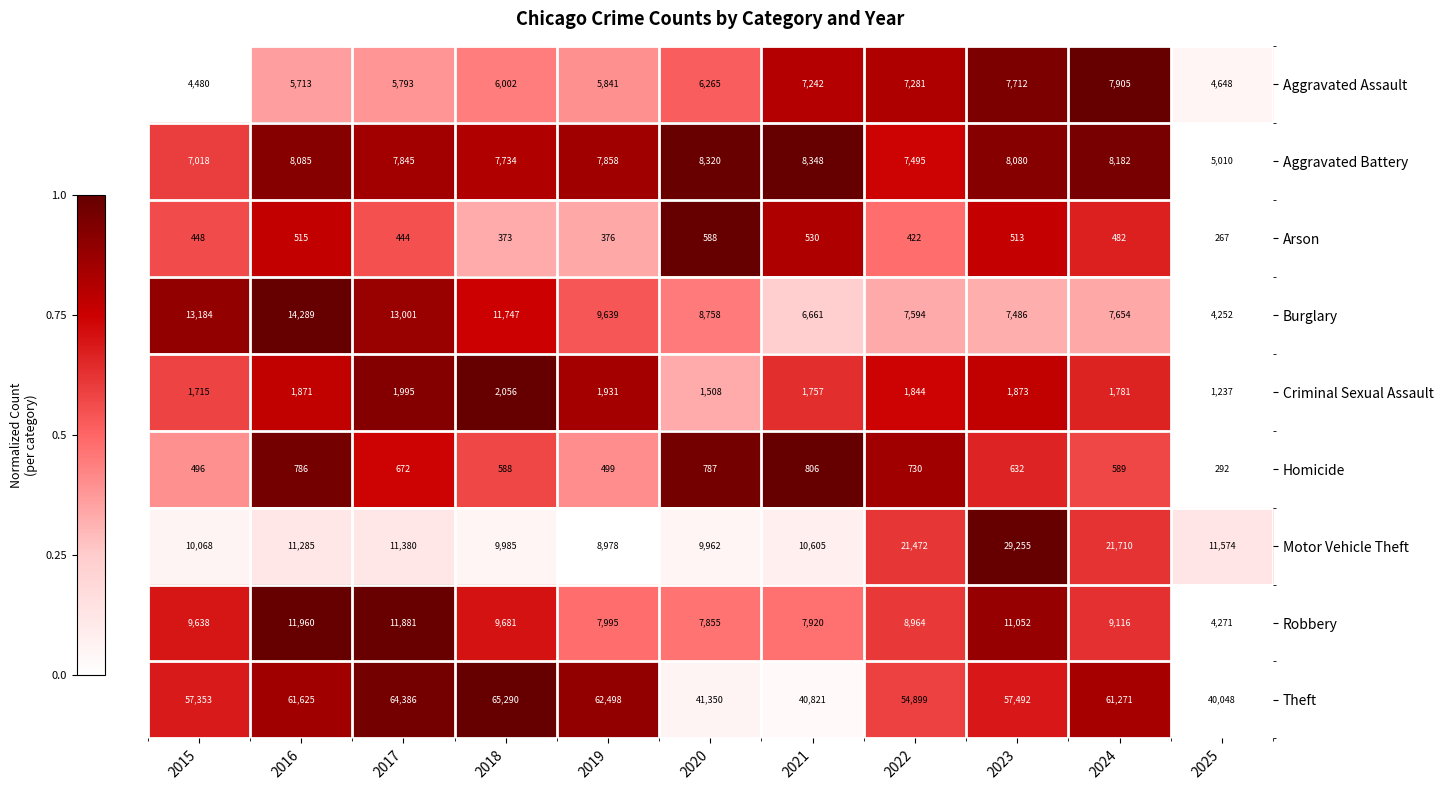

What is the lowest value of the Robbery series?

4271